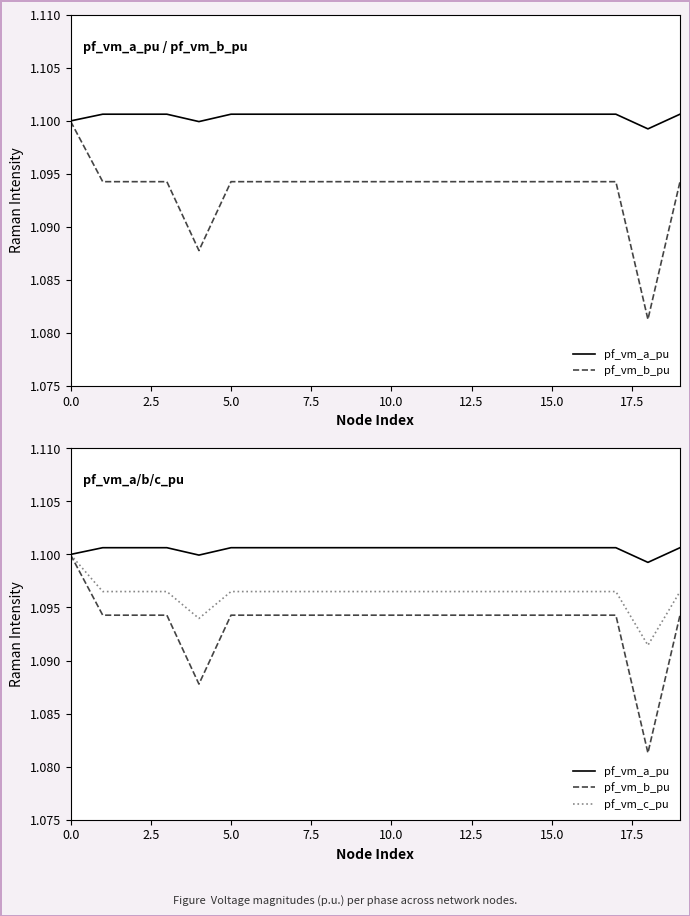

What is the approximate value of pf_vm_b_pu at 5.0?

1.1